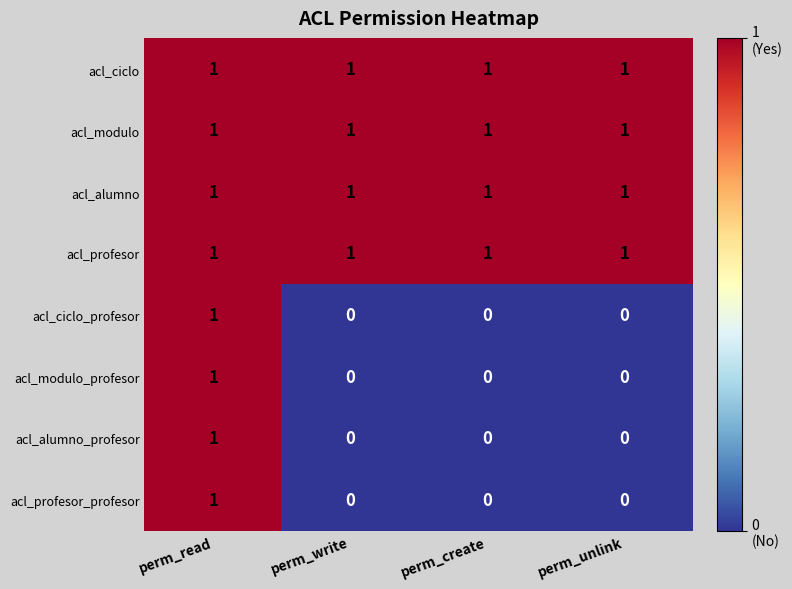

The acl_modulo series shows 1 at perm_read. True or false?

True